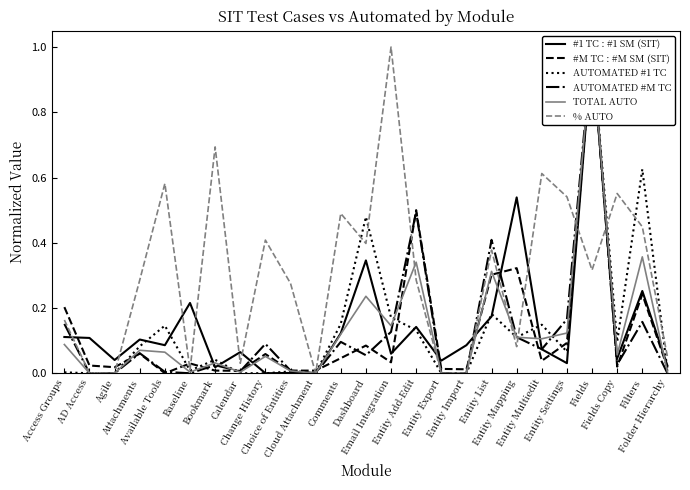

What is the difference between the highest and lowest values at Fields Copy?

0.5